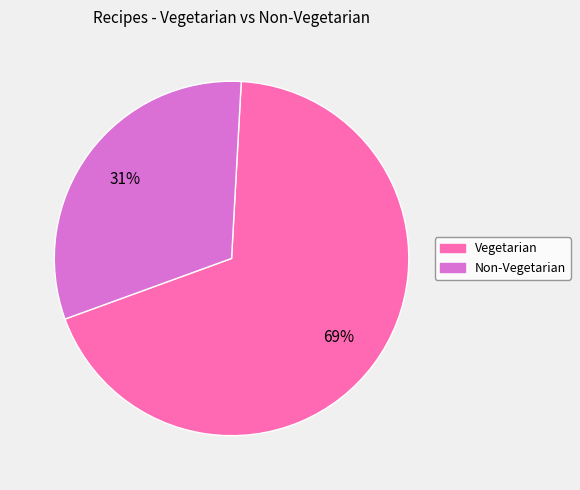

To the nearest percent, what is the combined percentage of Vegetarian and Non-Vegetarian?

100%